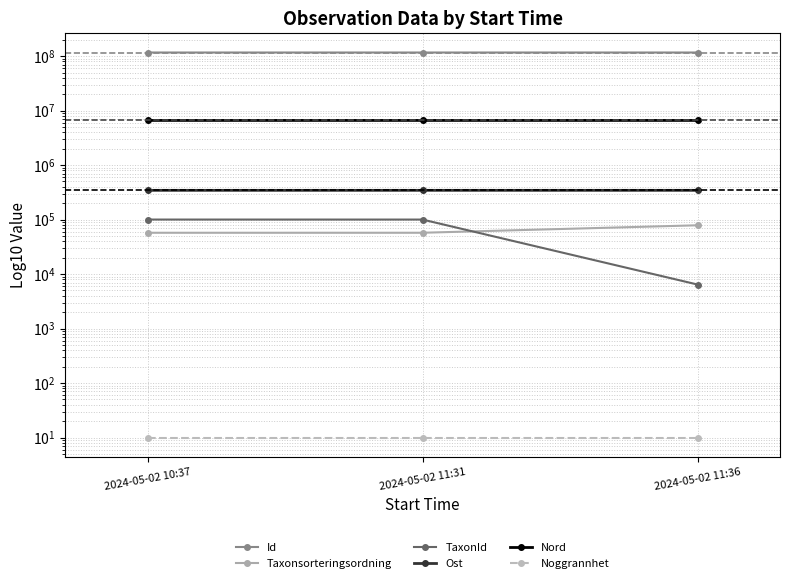

At which label does TaxonId reach its minimum?

2024-05-02 11:36